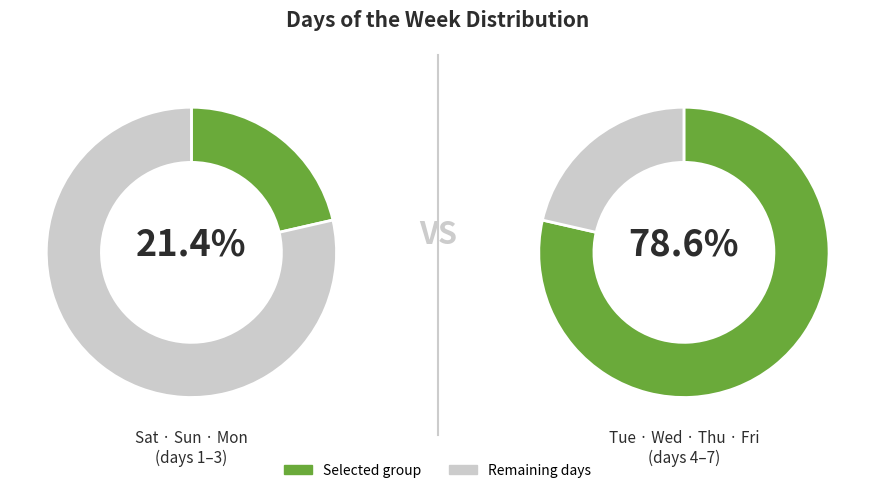

Combined, do Sunday and Thursday account for over 50%?

No